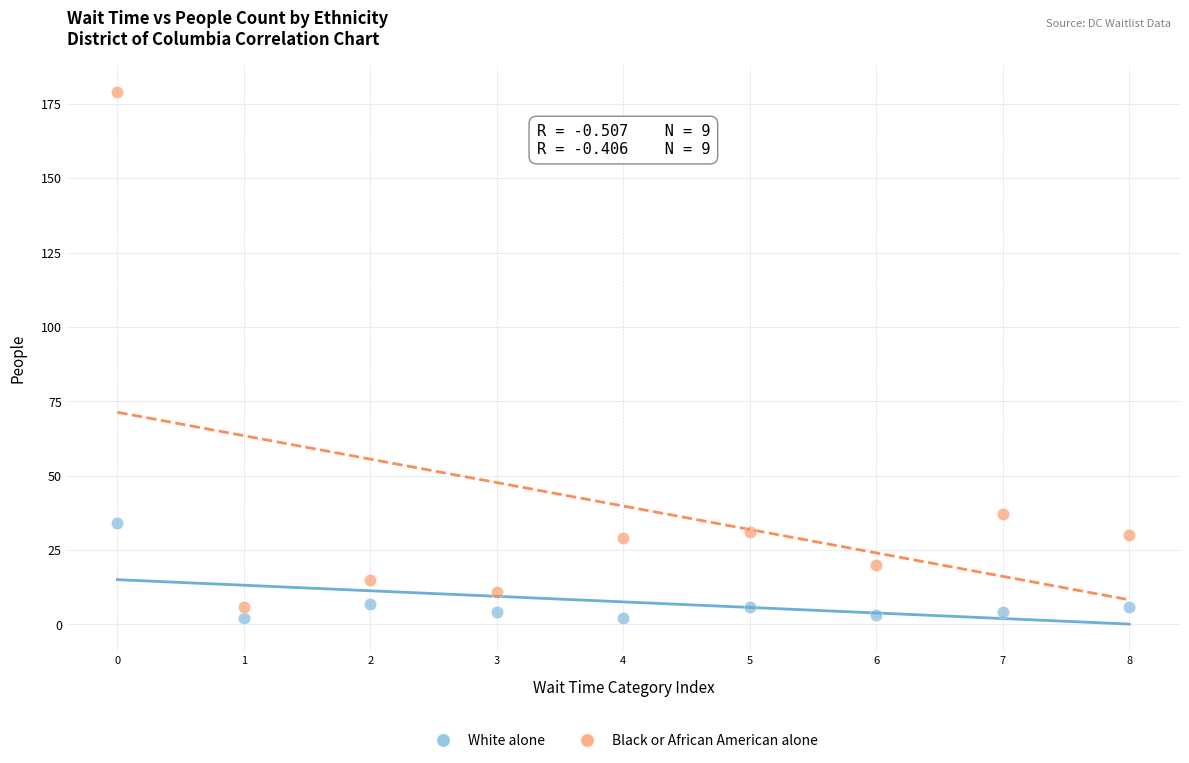

Which series contains the highest Y value?

Black or African American alone